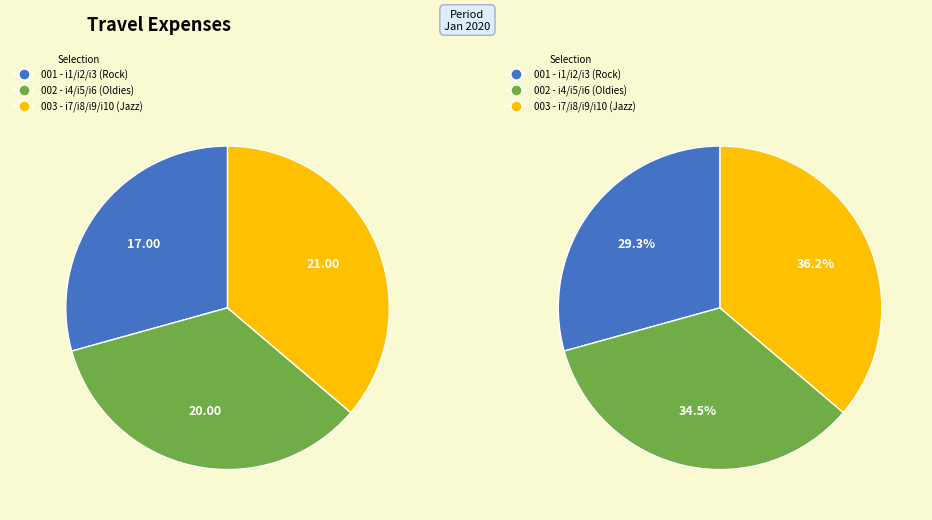

Approximately how many times larger is the value at i3 compared to i1?

1.5